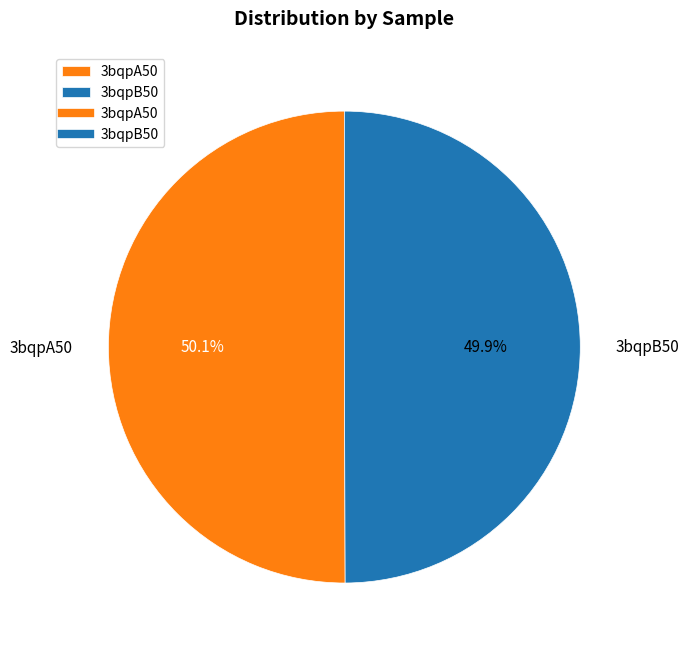

How much of the chart is everything except 3bqpB50?

50.1%